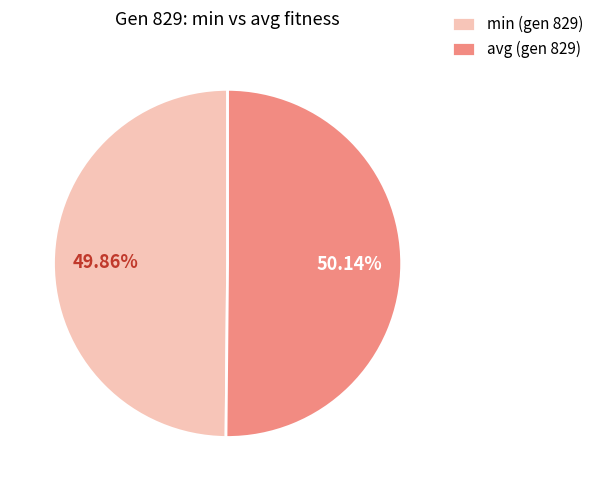

Combined, do min (gen 829) and avg (gen 829) account for over 50%?

Yes